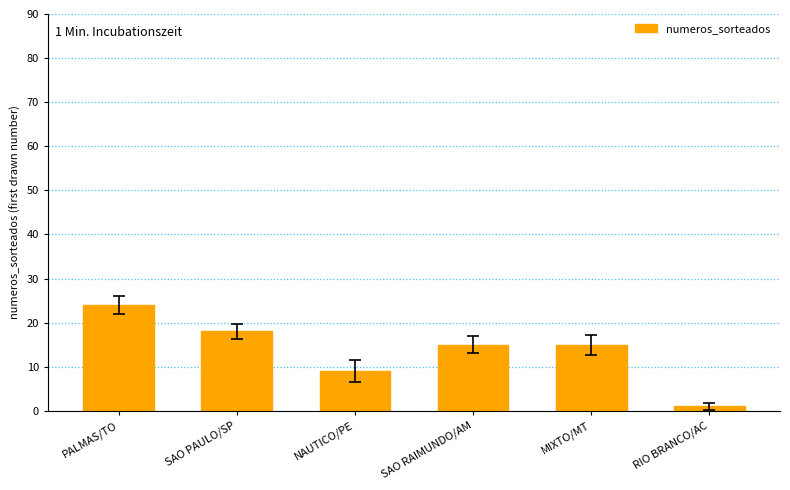

What is the value of the 6th bar from the left?

1